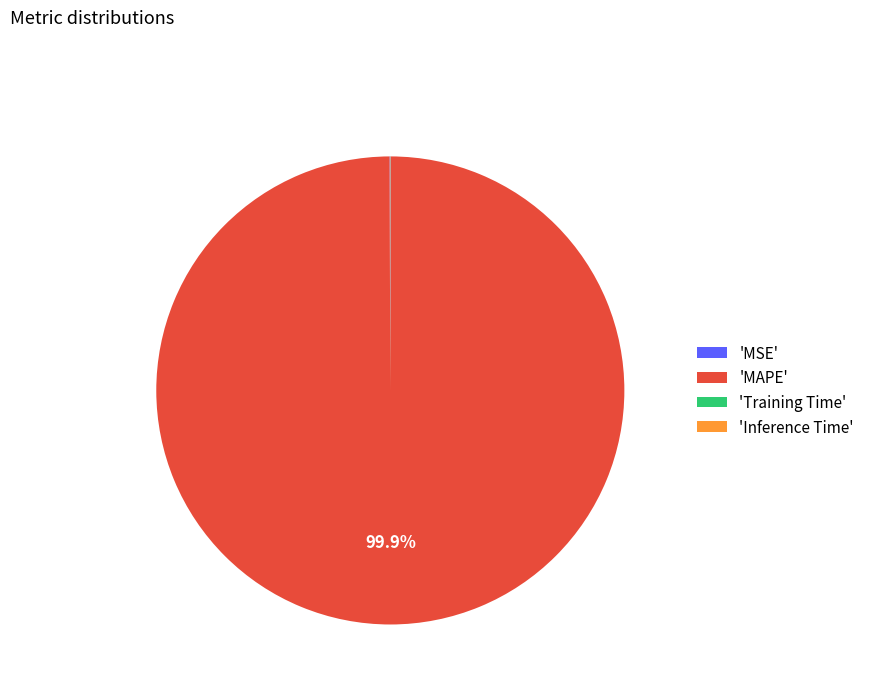

What is the largest slice in the pie chart?

'MAPE'